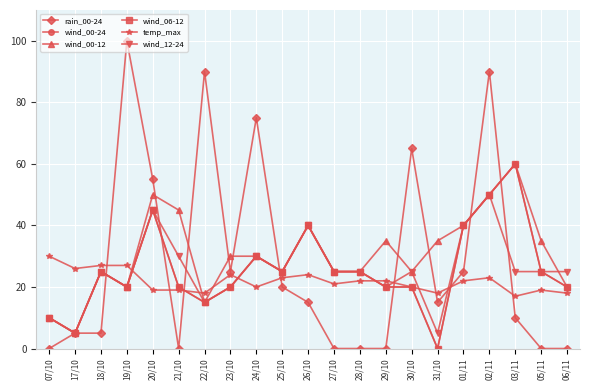

Which label corresponds to the largest value in the chart?

19/10